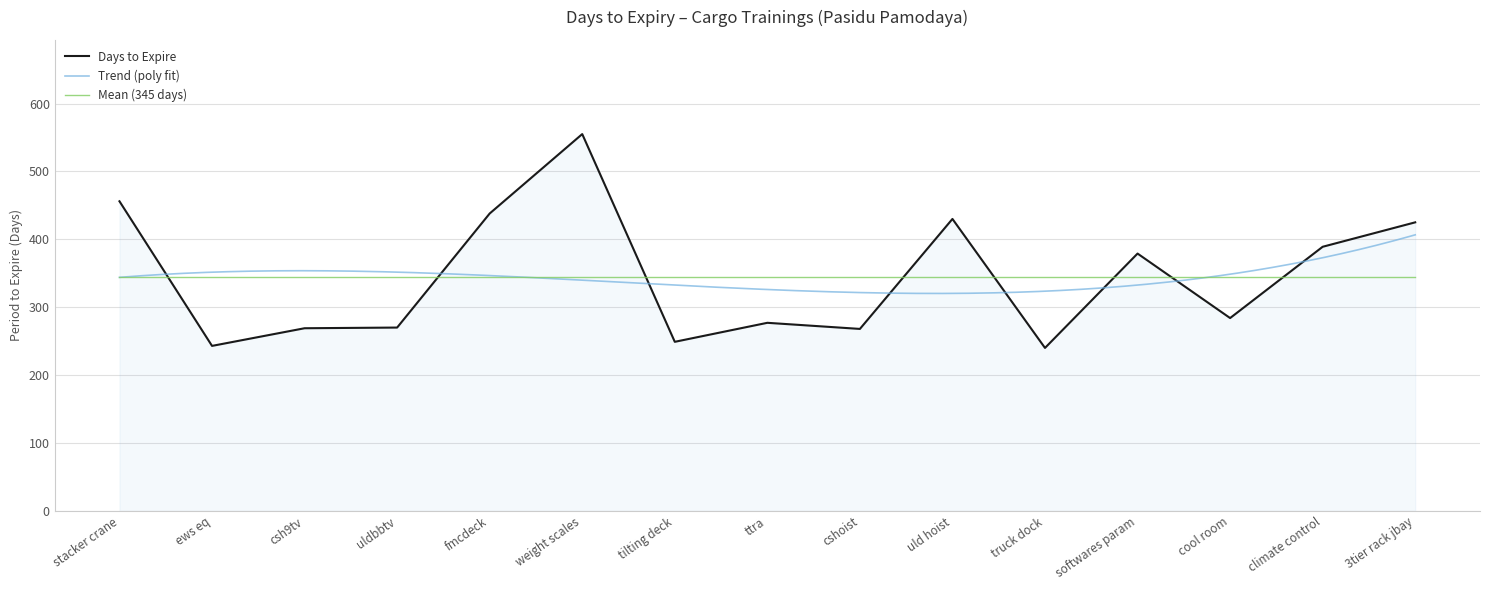

Count the number of categories in the chart.

15